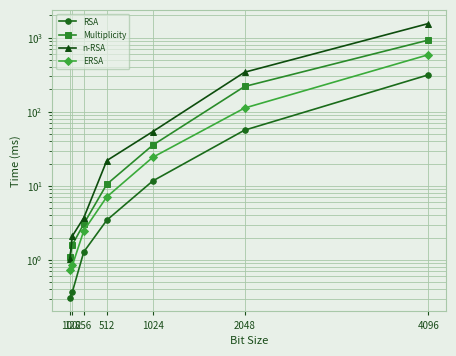

True or false: RSA has a value of 0.6 at 128.

False